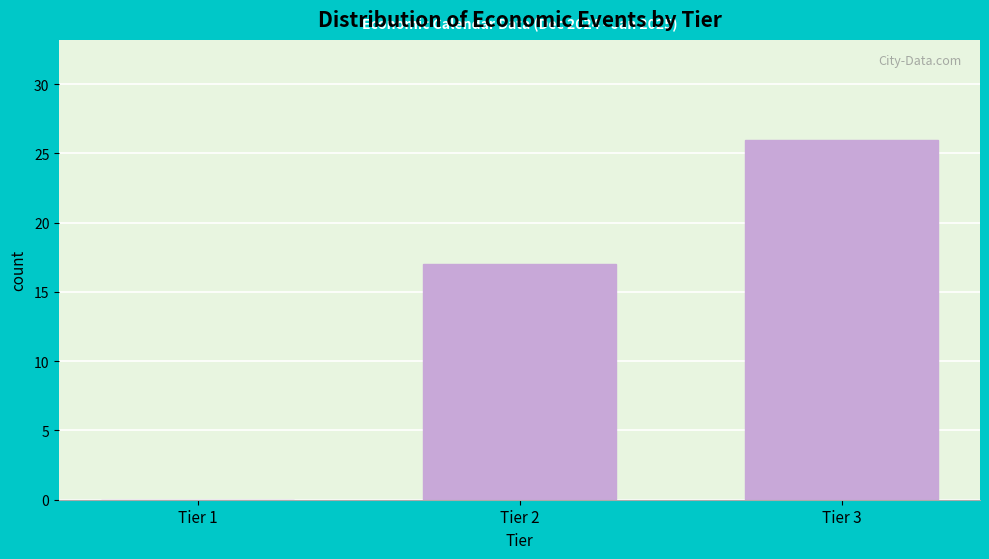

Reading left to right, list all the values displayed in this chart.

Tier 1=0	Tier 2=17	Tier 3=26